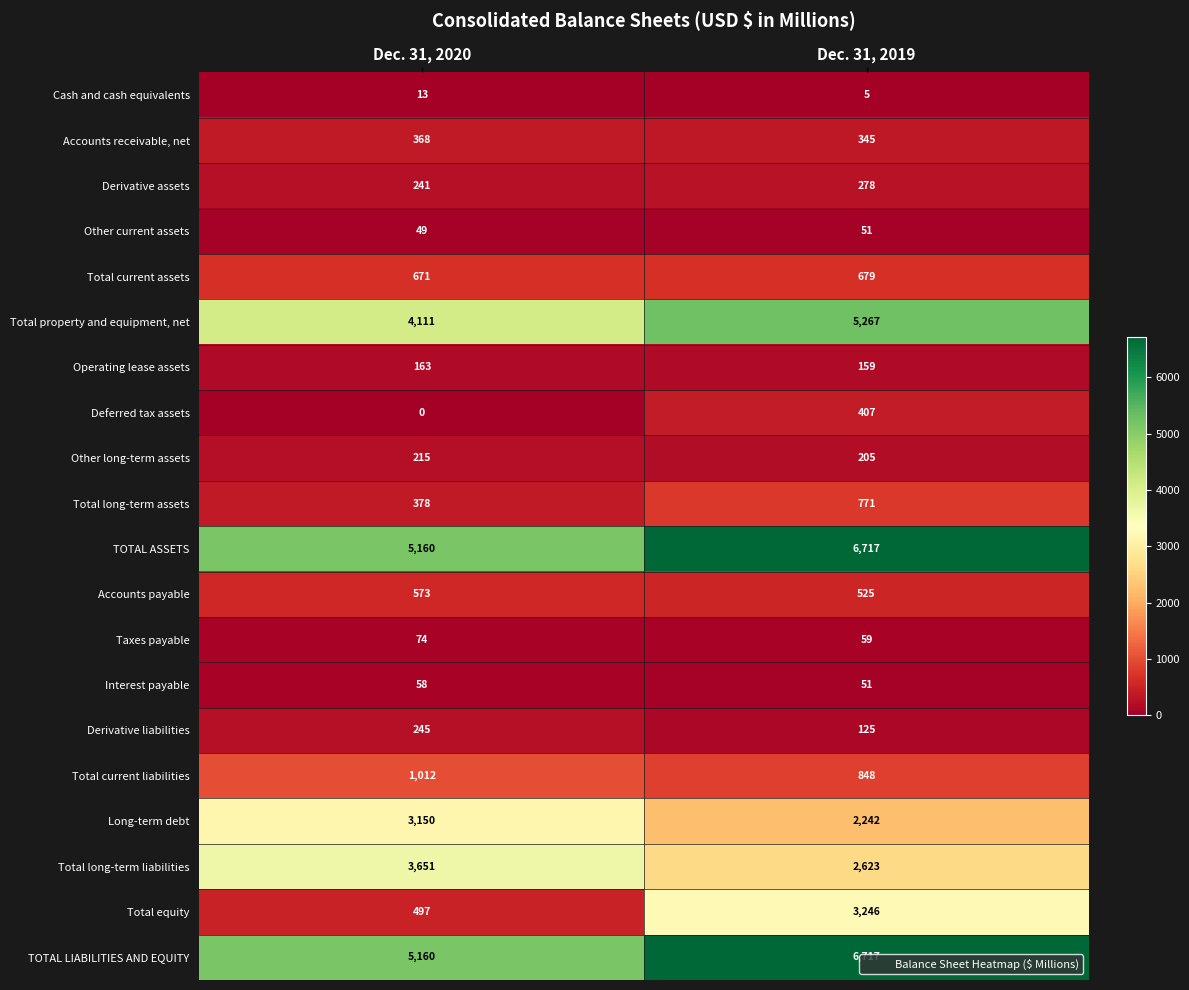

What is the sum of the Cash and cash equivalents values at Dec. 31, 2019 and Dec. 31, 2020?

18